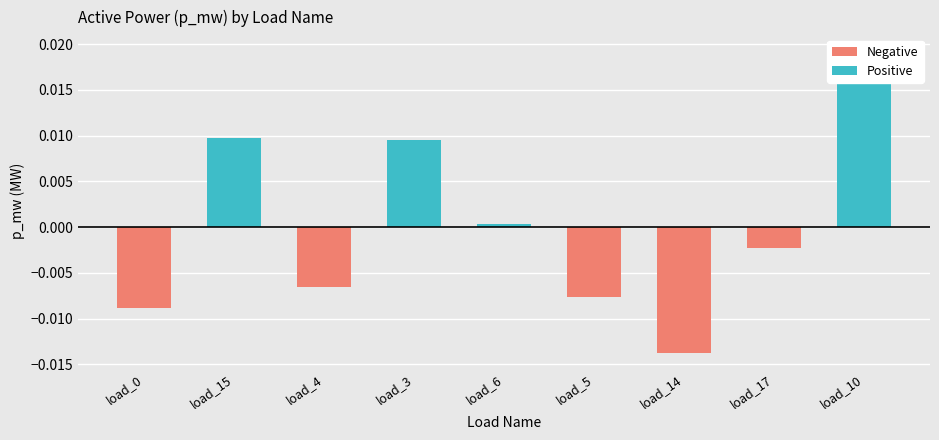

What position from the right is LV_415-6_0_2_load_15?

8